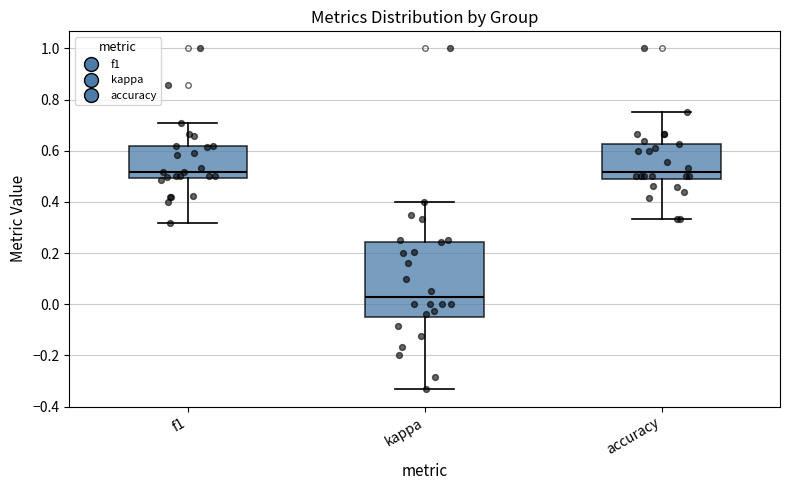

Reading left to right, transcribe this box plot: for each box, give where its median line is, the range the box spans, and where its two whiskers end, as read against the y-axis. The values are not printed on the chart, so give them approximately, as read against the axis.

f1: median 0.52, box 0.50 to 0.62, whiskers 0.32 to 0.70
kappa: median 0.02, box -0.06 to 0.24, whiskers -0.34 to 0.40
accuracy: median 0.52, box 0.50 to 0.62, whiskers 0.34 to 0.76